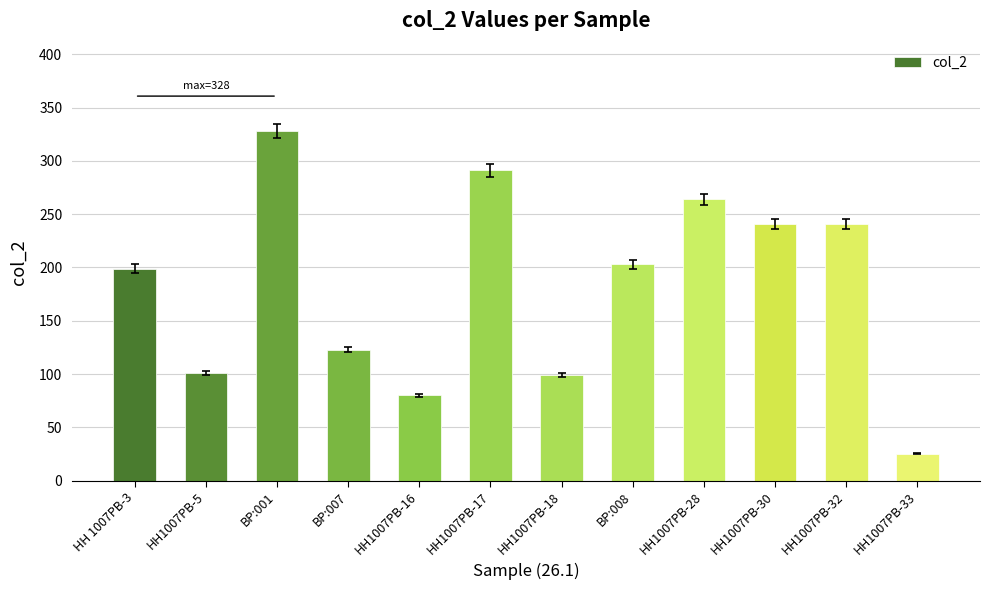

What is the difference between the second highest and second lowest values?

211